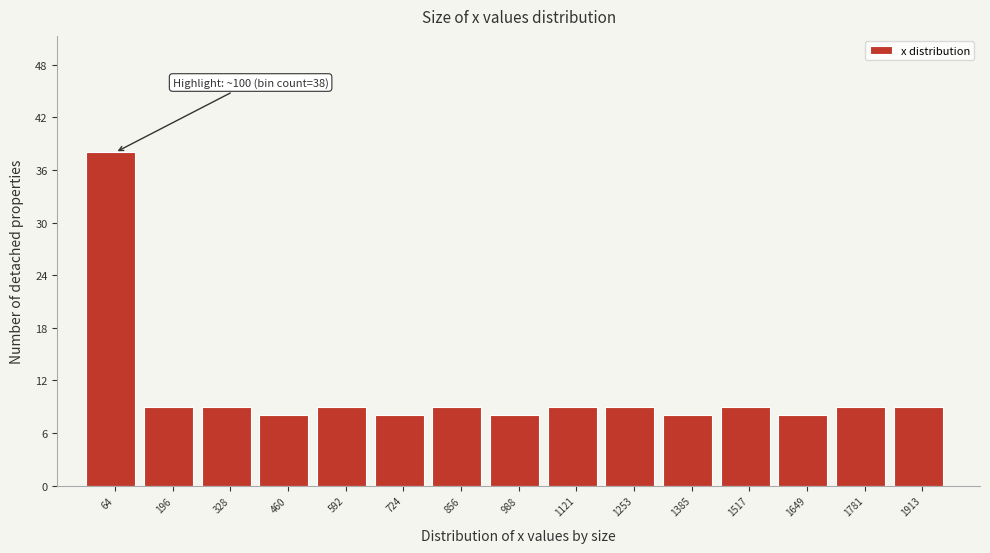

Which range on the x-axis has the tallest bar?

0 to 120